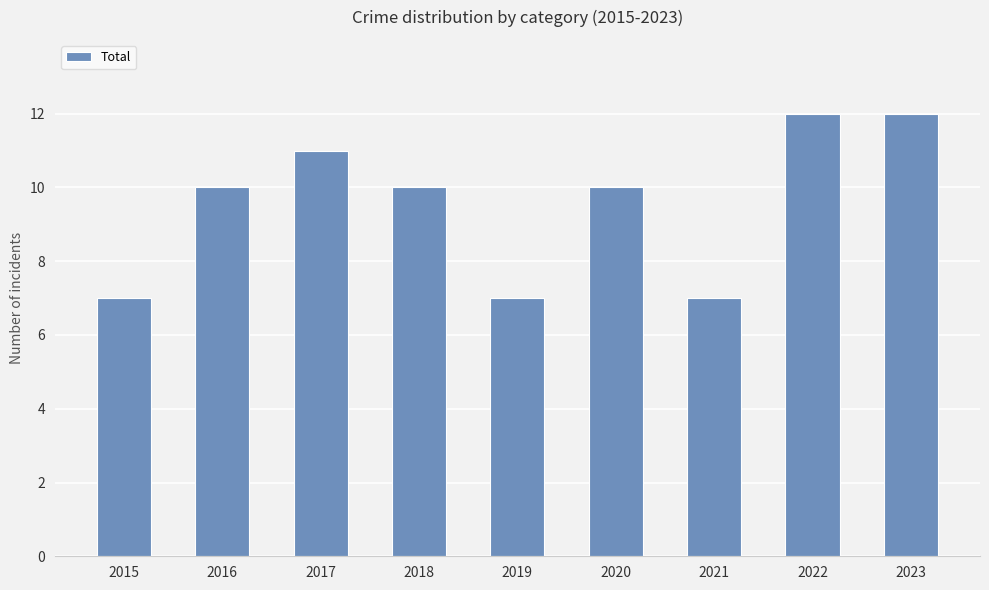

What is the value of the 8th bar from the left?

12